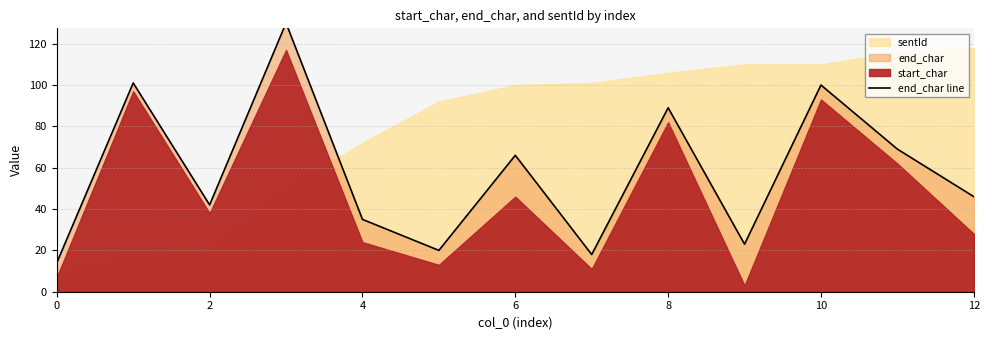

Approximately how many times larger is the value at 12 compared to 11?

0.7